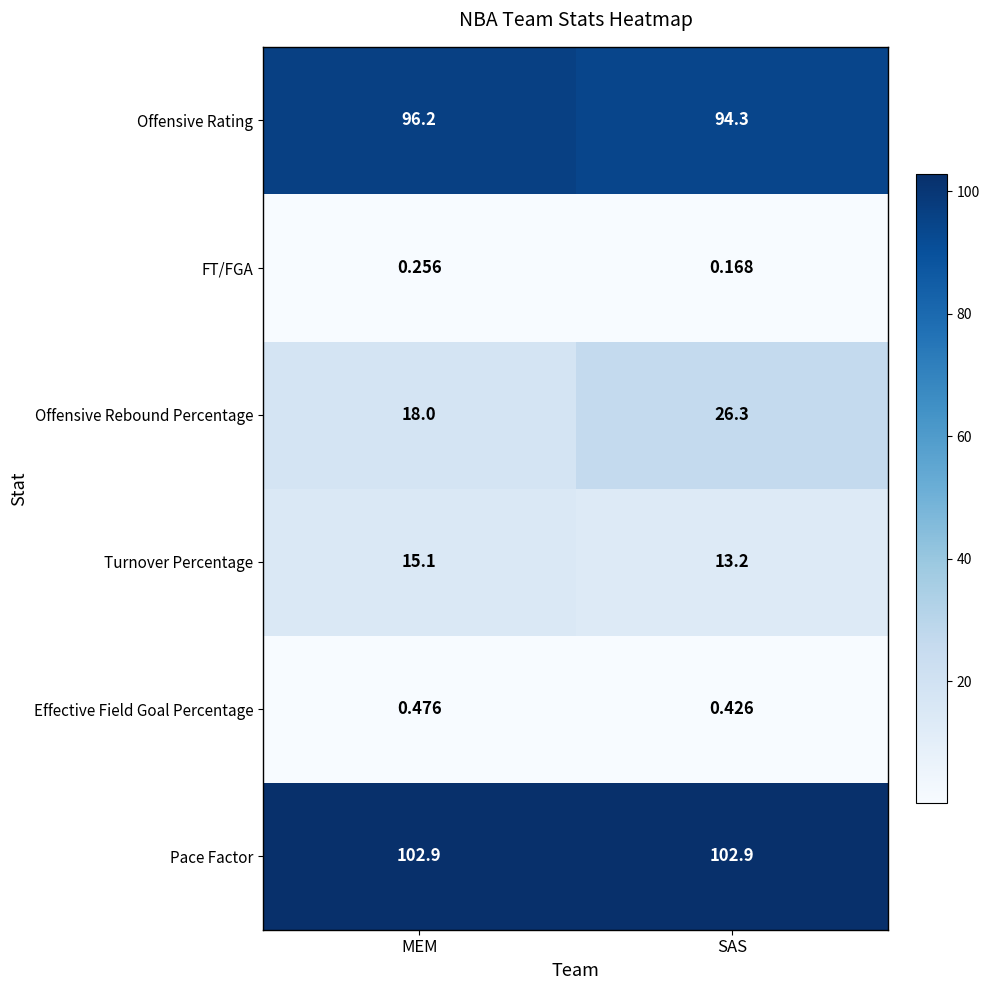

At which label does Offensive Rating first exceed 96?

MEM